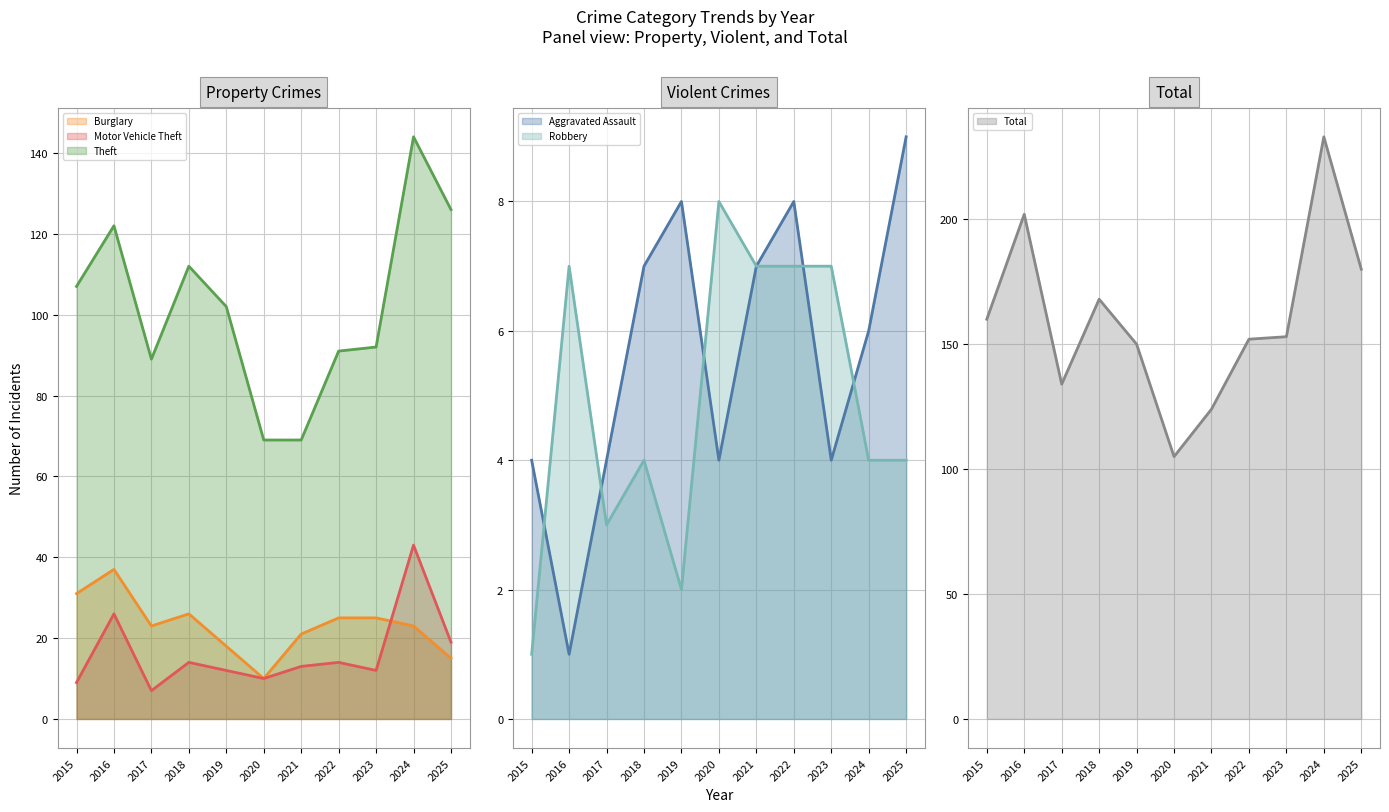

At which category is the sum across all series the highest?

2024